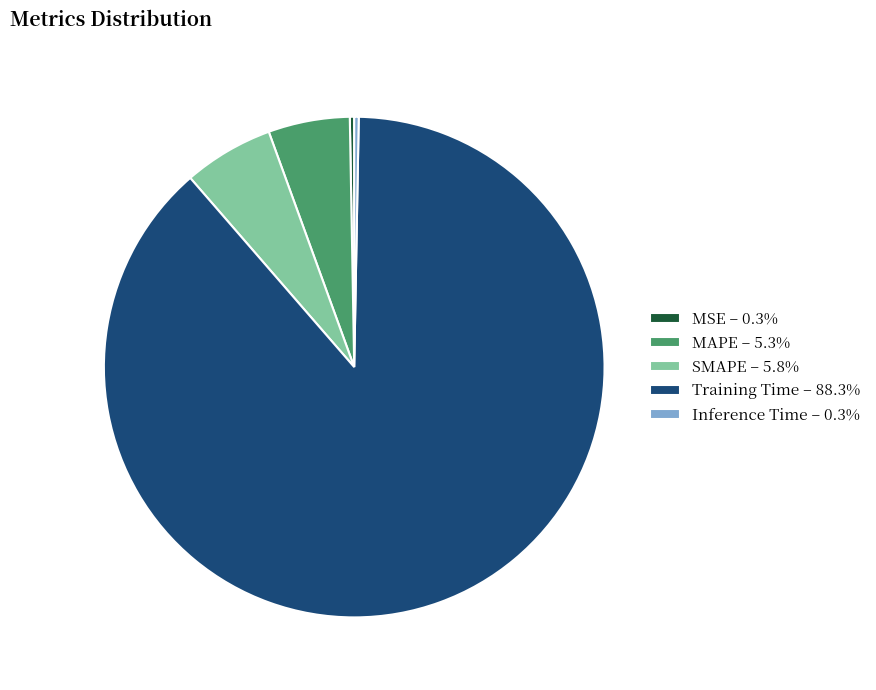

Is MAPE – 5.3% the majority of the pie?

No